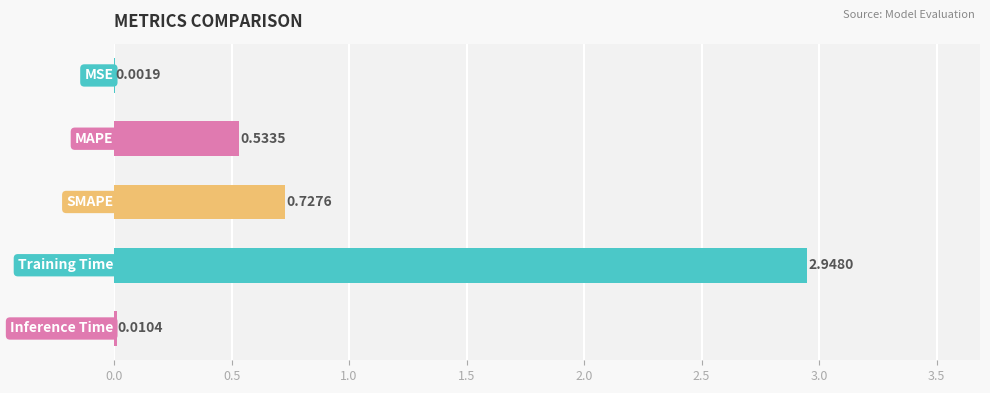

What is the sum of all values?

4.2